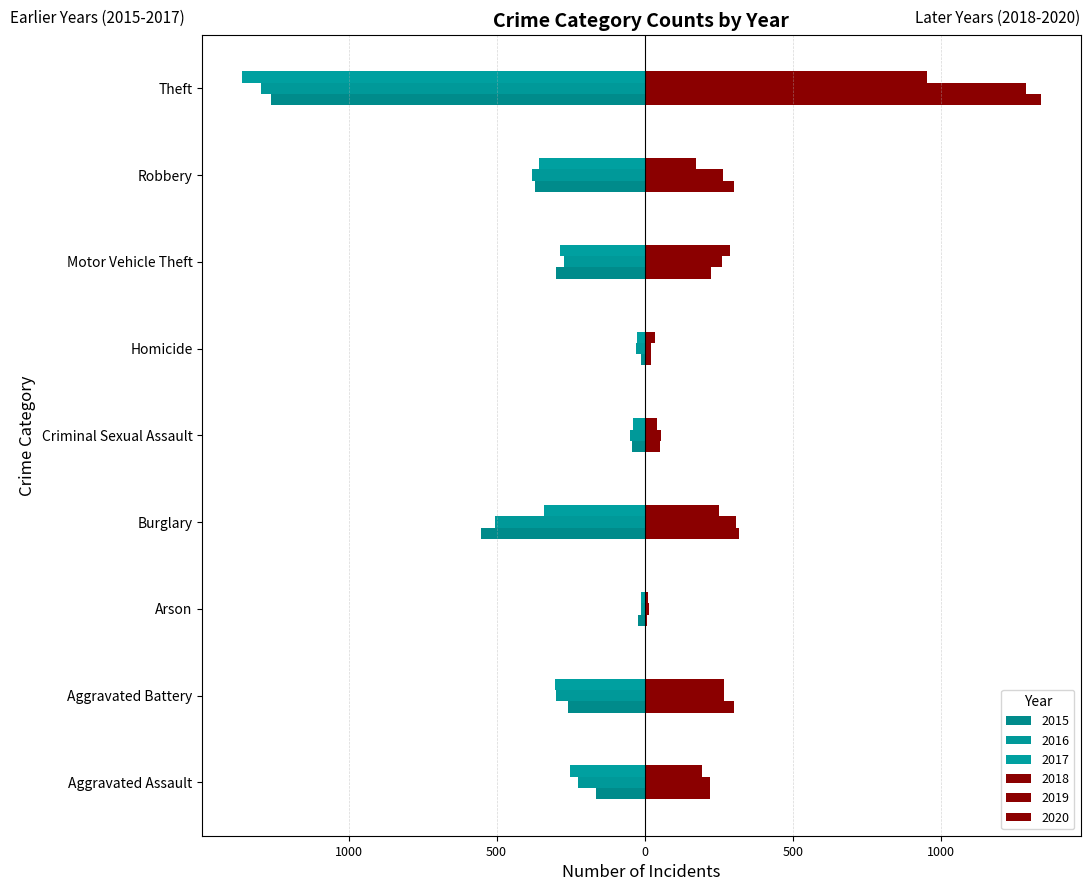

What is the spread (max minus min) of values at Arson?

38